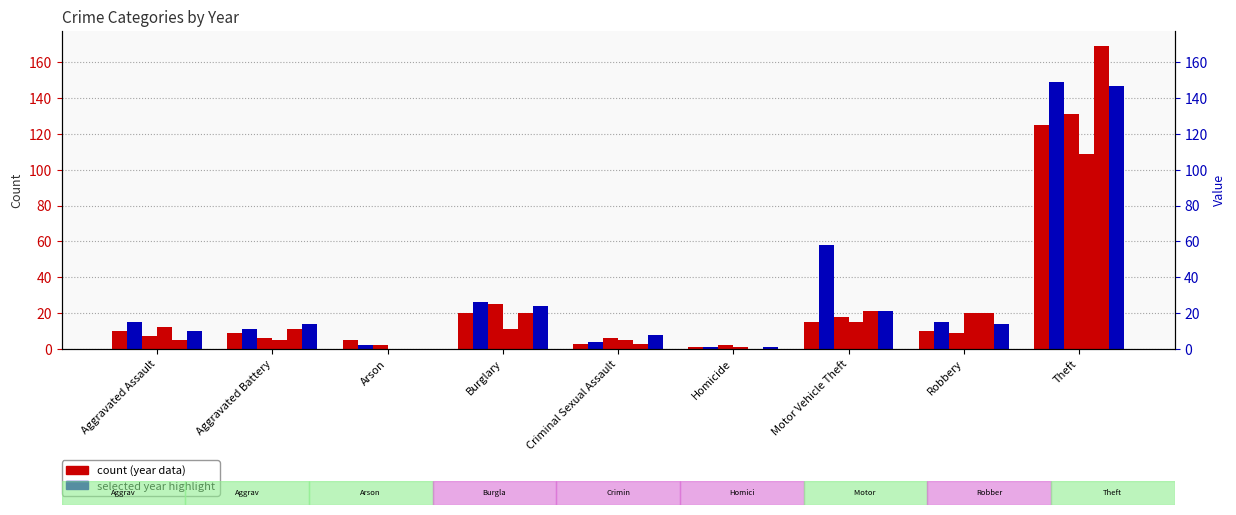

At which label does 2022 first exceed 7?

Burglary